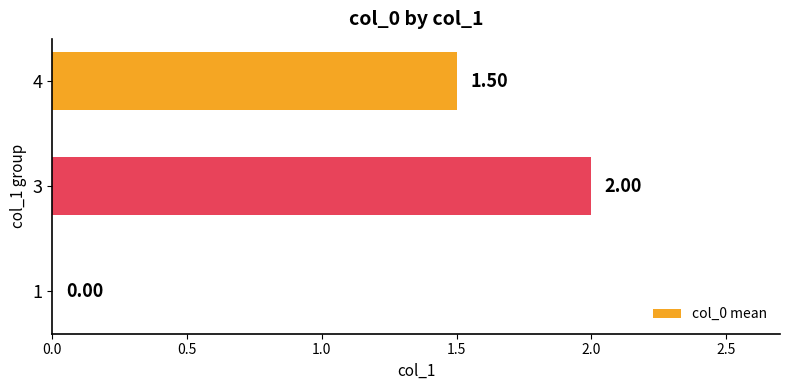

Where is the data nearest to the value 1?

4